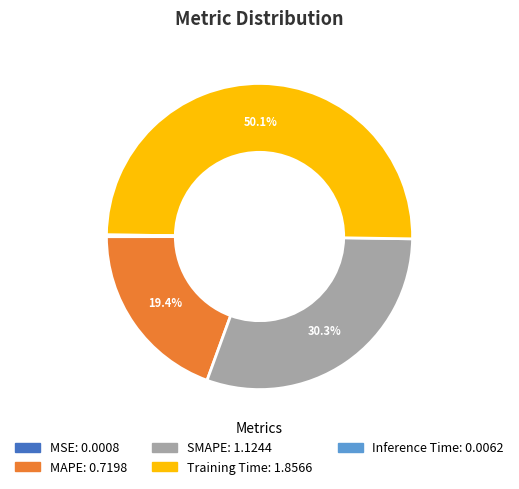

The SMAPE slice represents 30% of the pie. True or false?

True